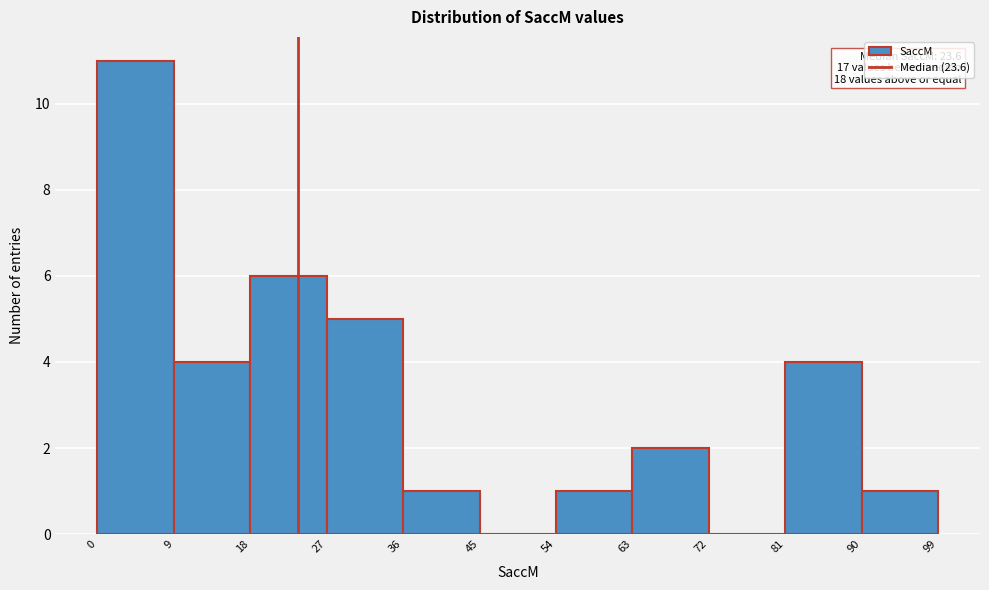

Which range on the x-axis has the tallest bar?

0 to 9